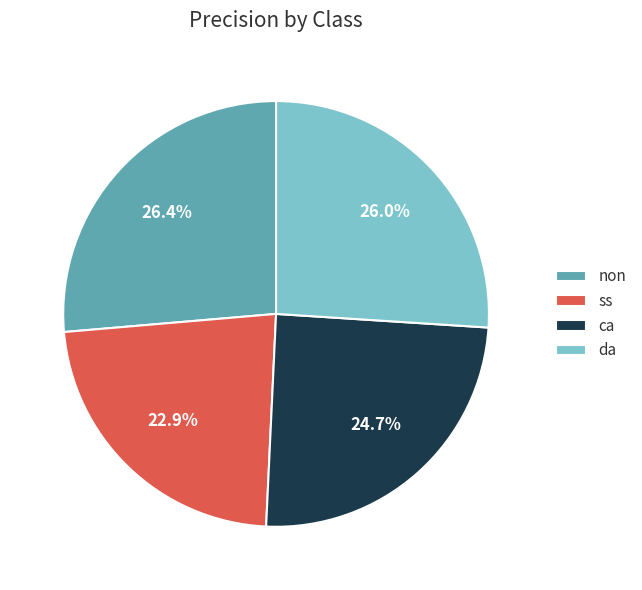

Between ca and da, which is larger?

da